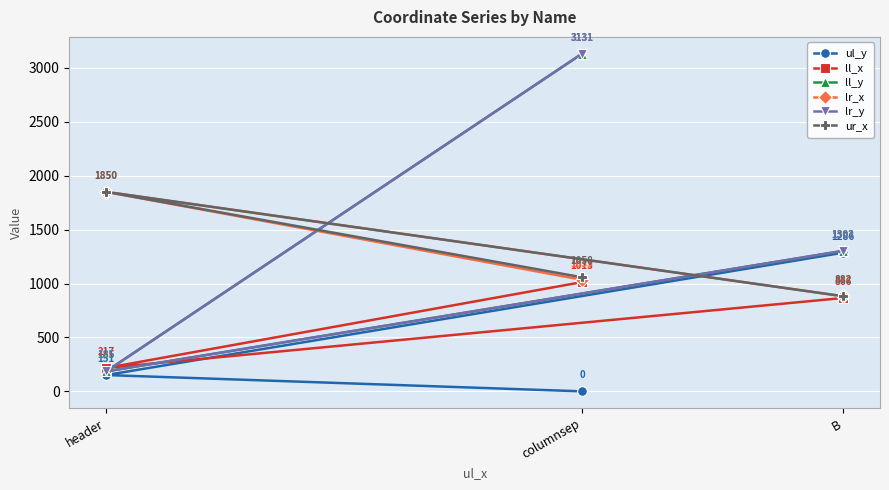

Which series has the largest total across all categories?

ll_y